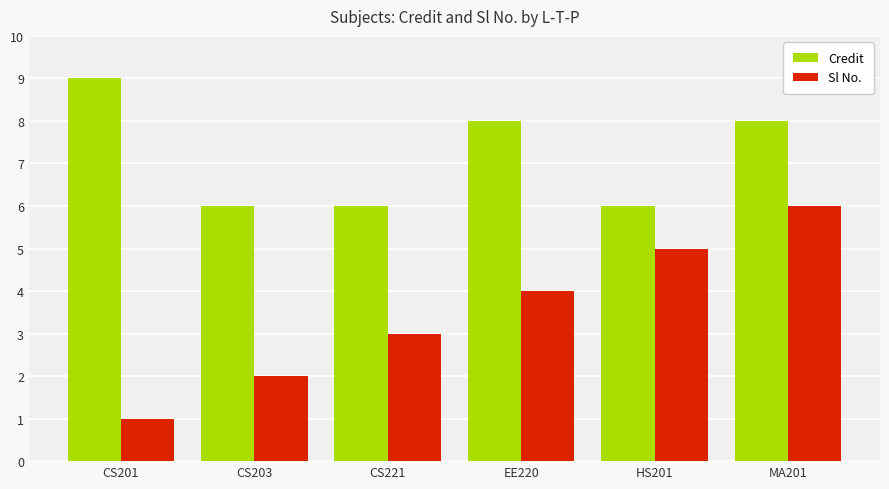

Reading left to right, transcribe all the data shown in this chart.

Credit: 9	6	6	8	6	8
Sl No.: 1	2	3	4	5	6